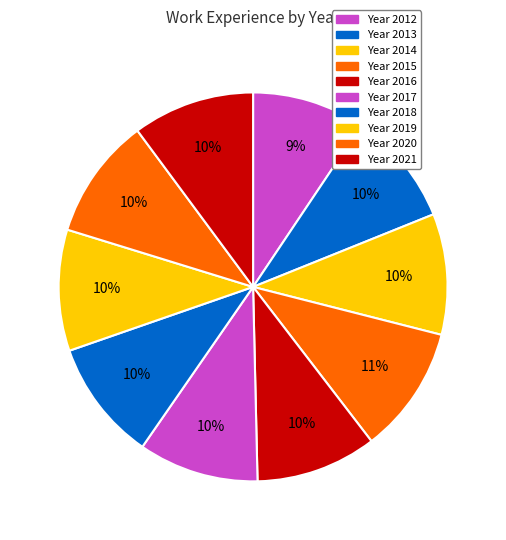

To the nearest percent, what is the average slice percentage?

10%